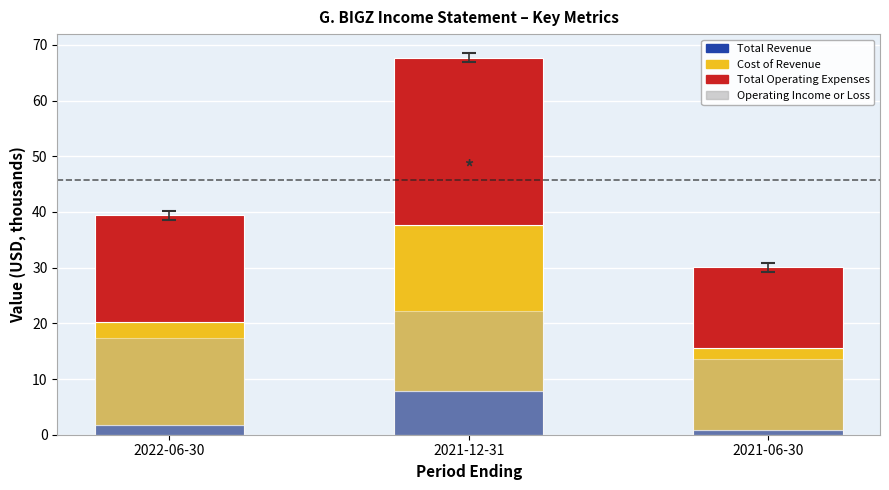

What is the label of the 1st bar from the right?

2021-06-30